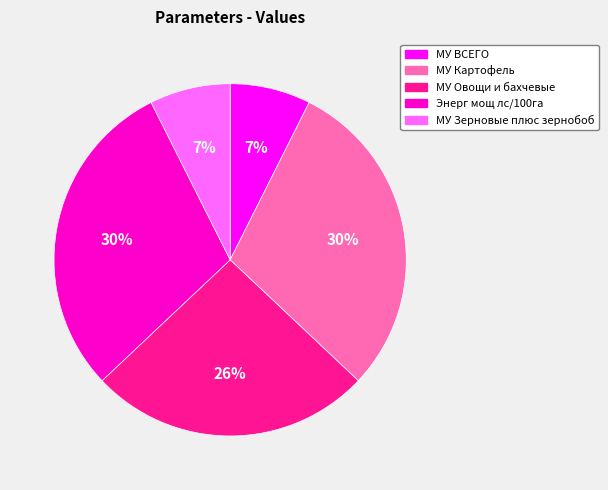

How many slices are in this pie chart?

5